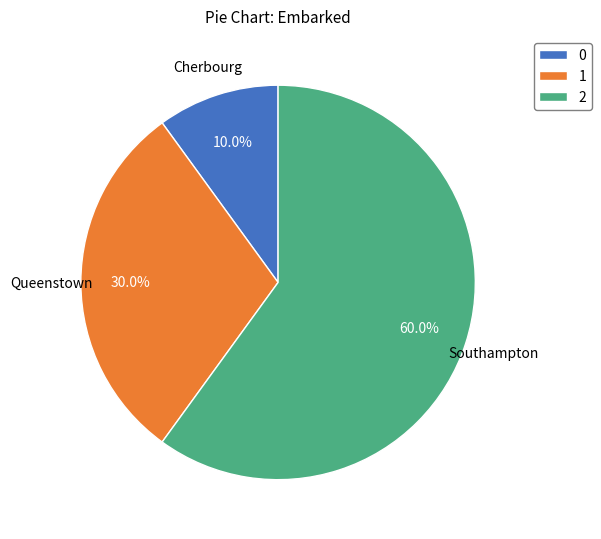

What is the ratio of the value at 1 to the value at 0?

3.0